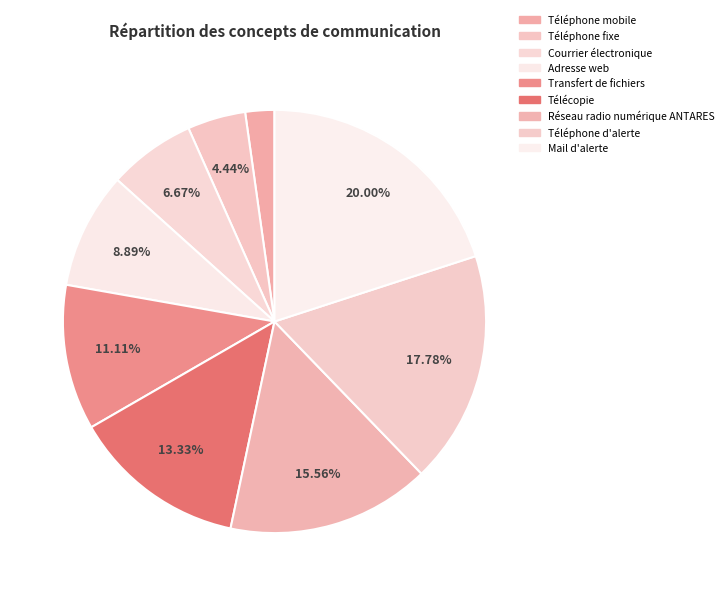

What is the change in value from Courrier électronique to Transfert de fichiers?

+2